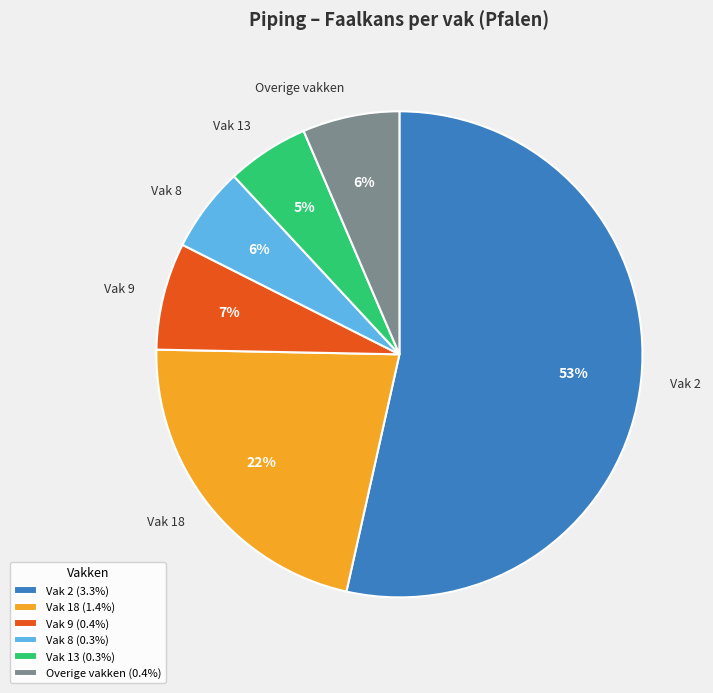

Do Vak 2 and Overige vakken together represent more than half of the pie?

Yes